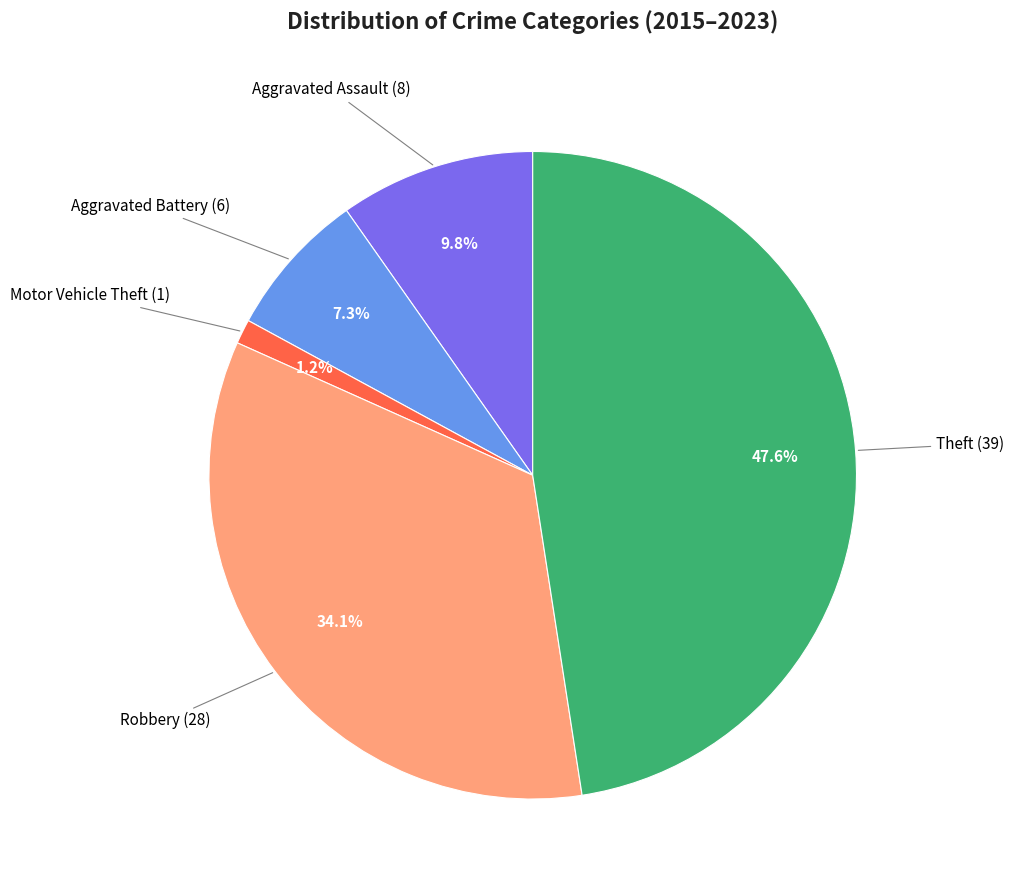

Is there a majority slice in this chart?

No